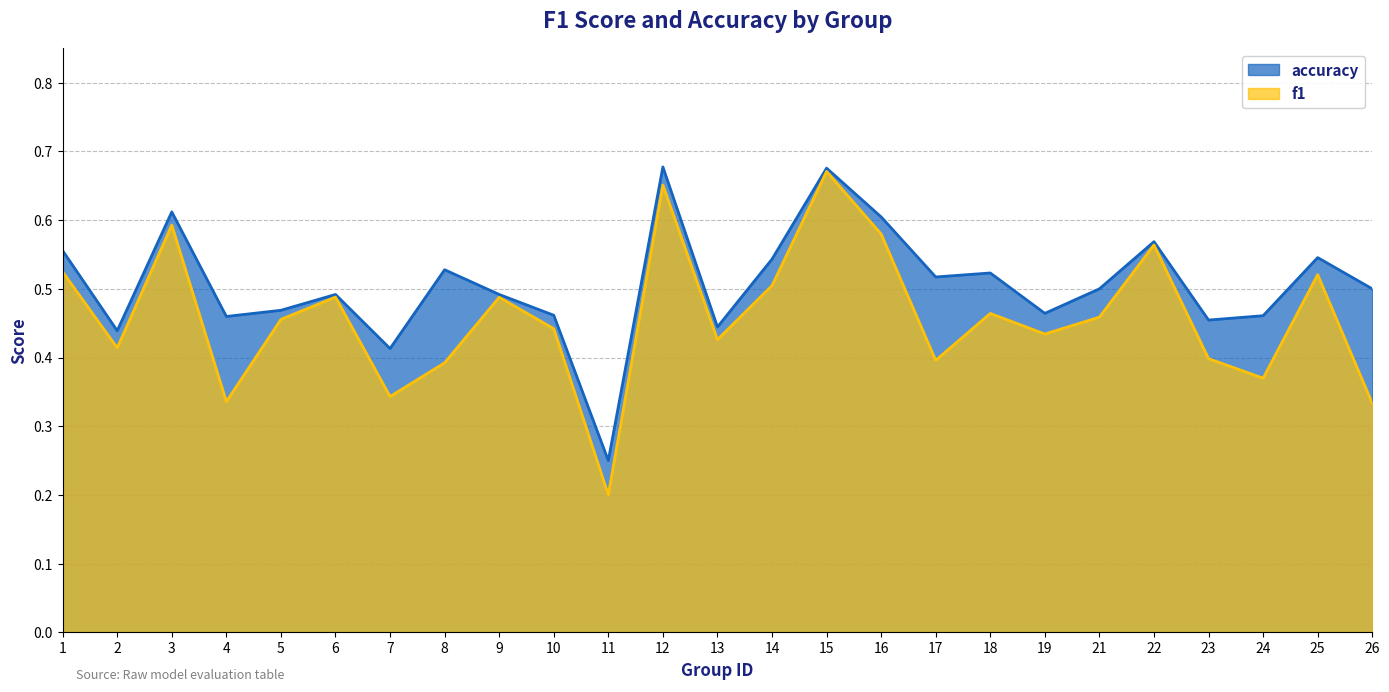

What is the greatest value displayed?

0.7